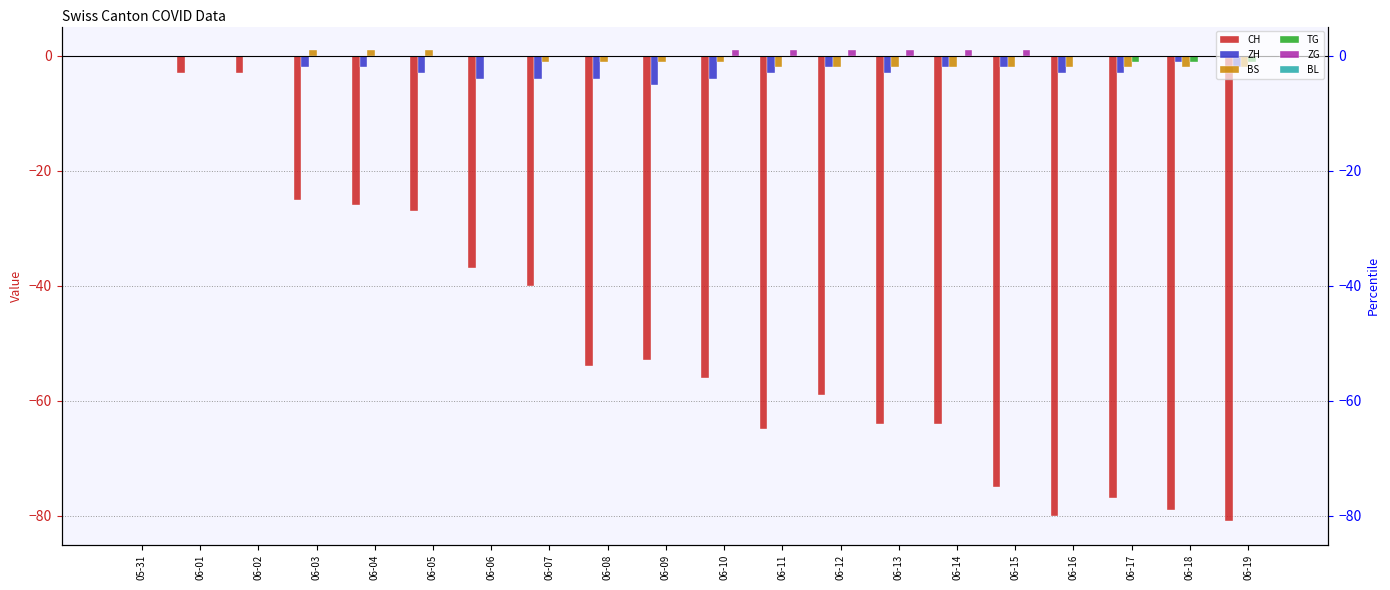

Which category has the lowest value in the CH series?

06-19